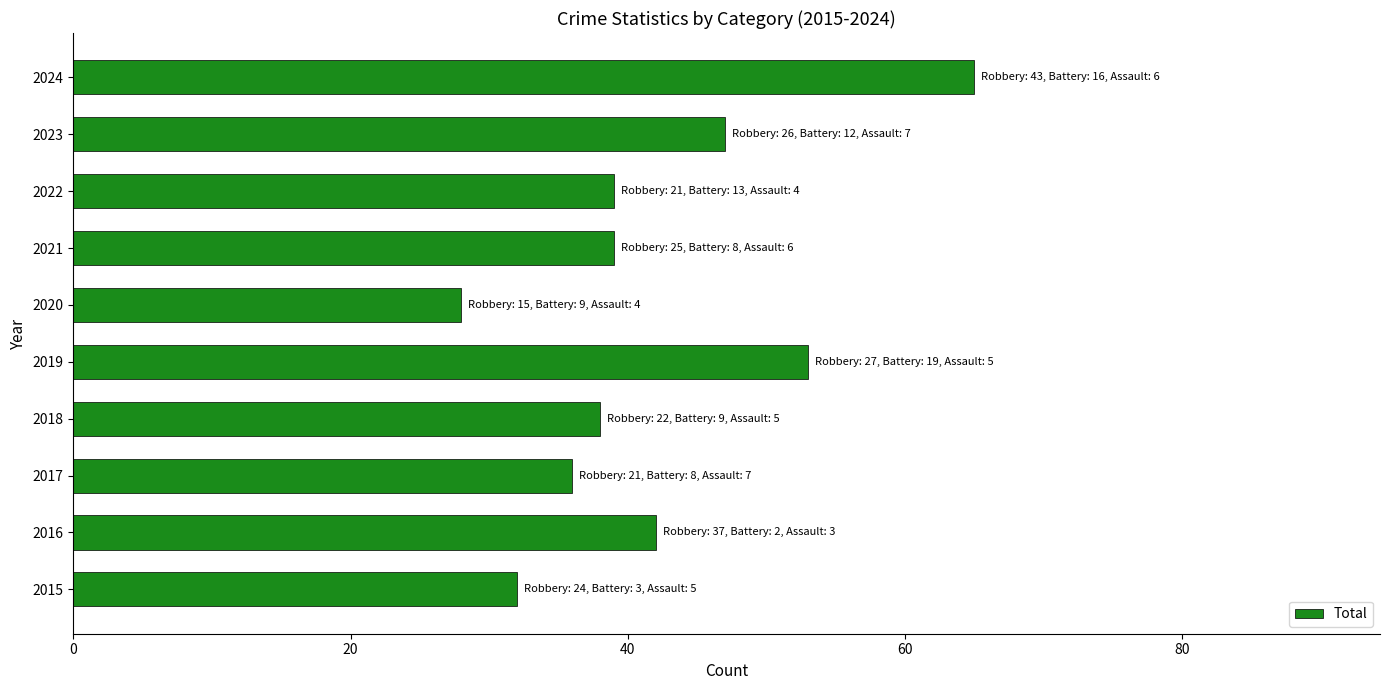

What is the difference between the values at 2015 and 2024?

33